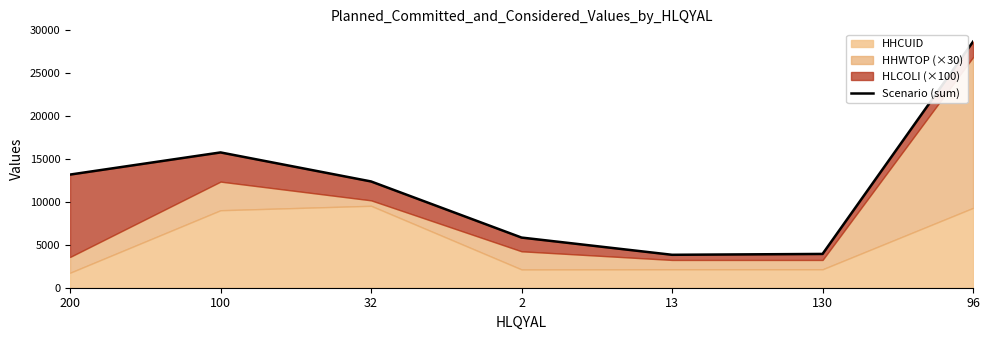

How many lines are shown in the chart?

1